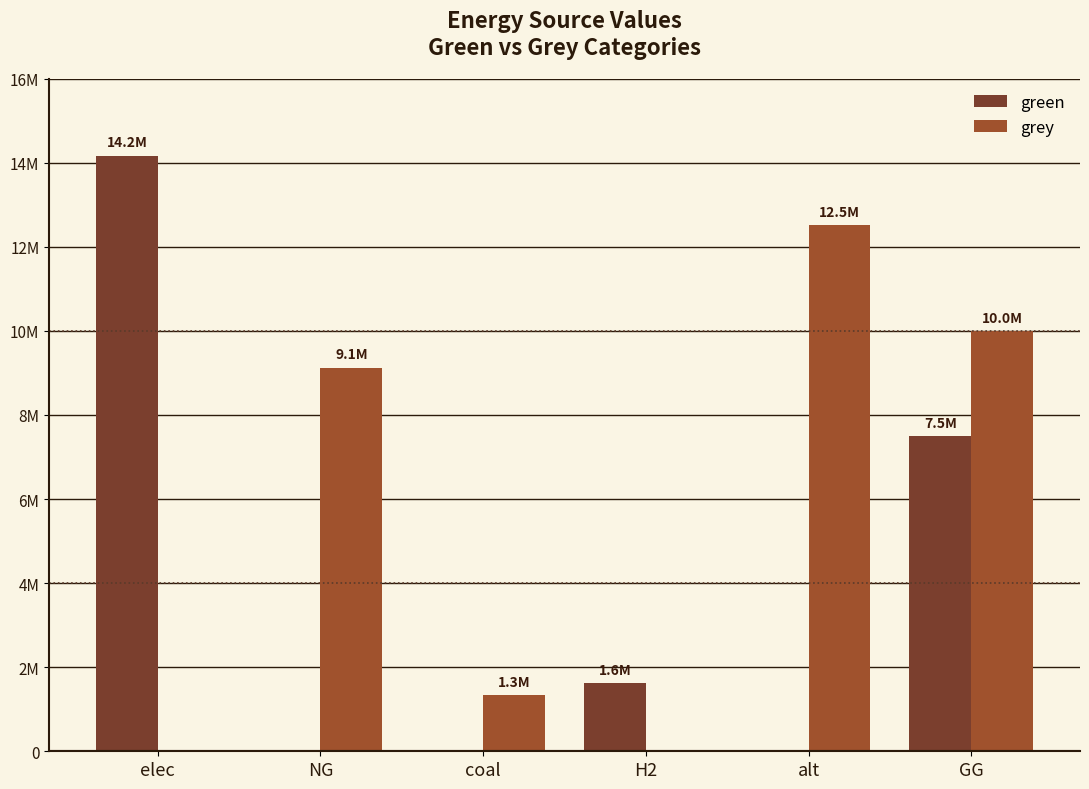

The green series shows 7500000.0 at GG. True or false?

True